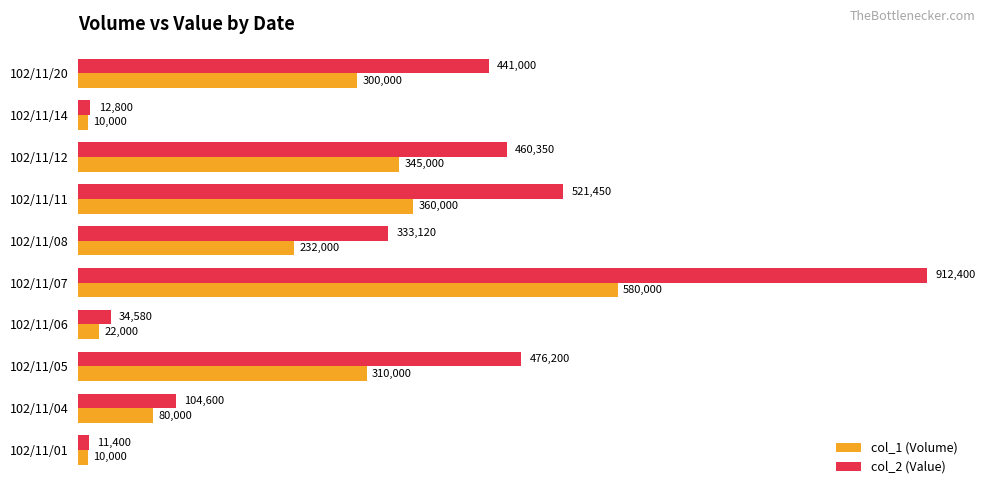

At 102/11/05, list the series in order from largest to smallest.

col_2 (Value), col_1 (Volume)